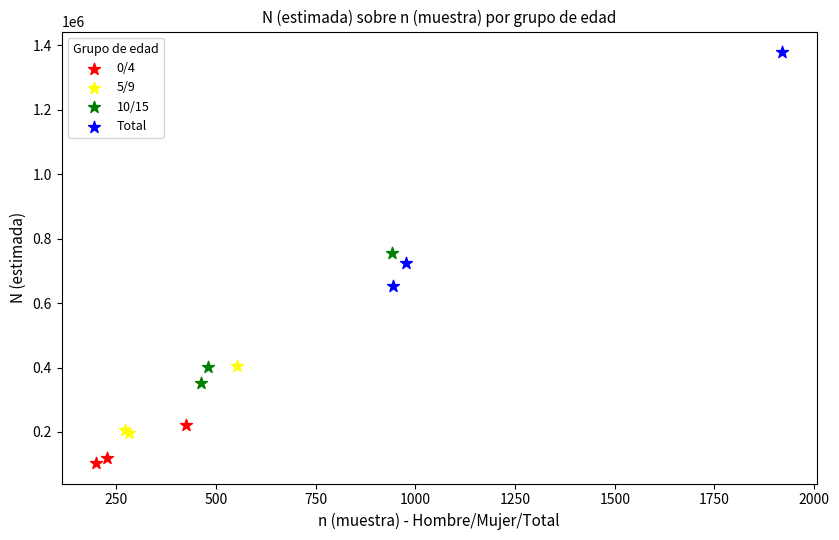

Which series reaches the minimum Y coordinate?

0/4